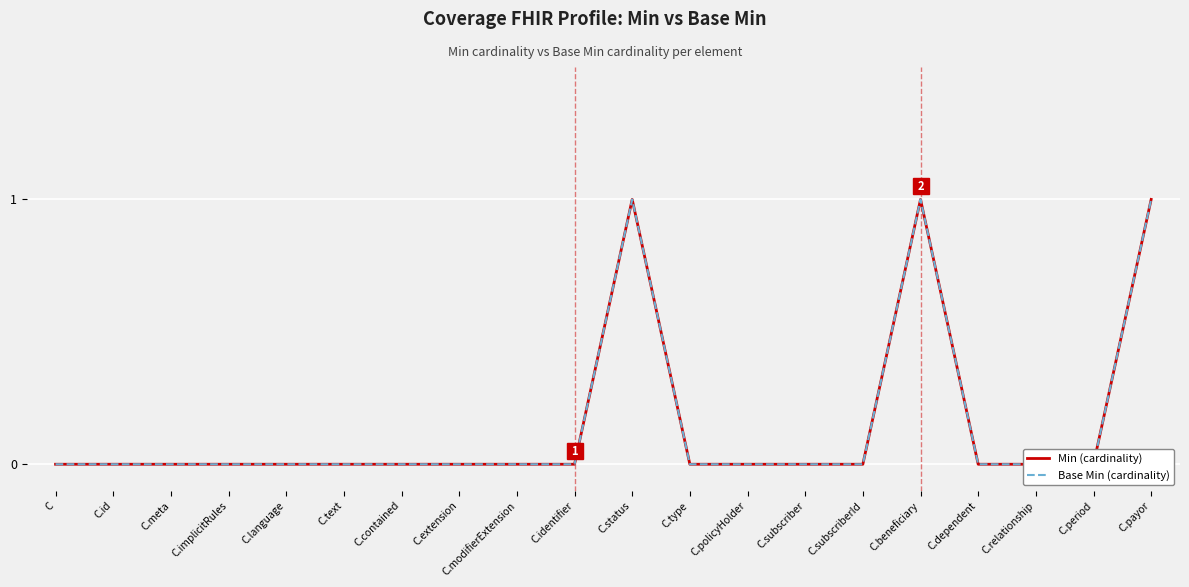

At which label does Base Min (cardinality) reach its minimum?

C